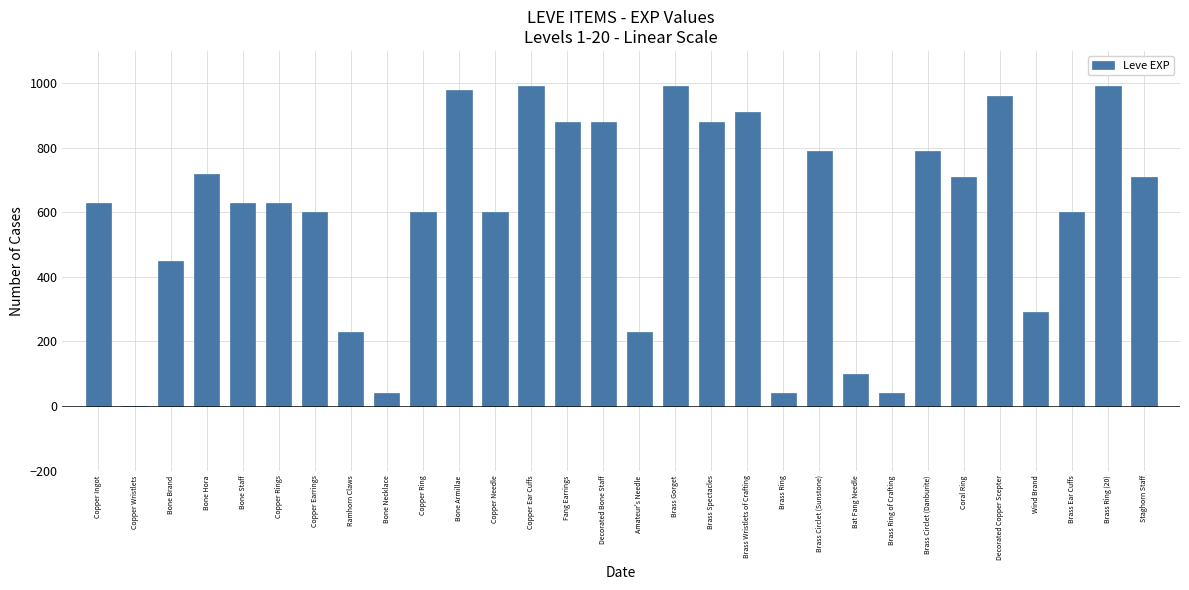

What is the greatest value displayed?

990